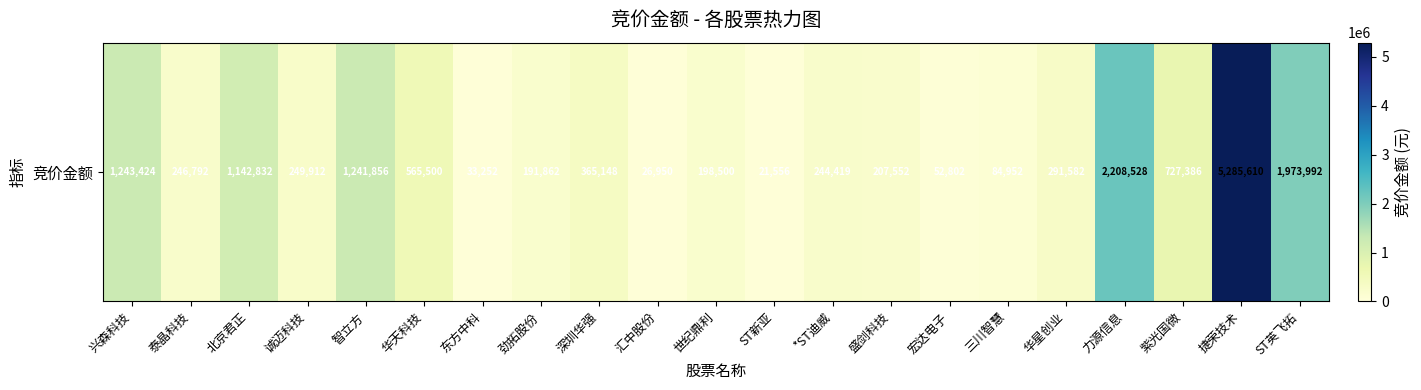

Reading left to right, transcribe all the data shown in this chart.

兴森科技=1243424	泰晶科技=246792	北京君正=1142832	诚迈科技=249912	智立方=1241856	华天科技=565500	东方中科=33252	劲拓股份=191862	深圳华强=365148	汇中股份=26950	世纪鼎利=198500	ST新亚=21556	*ST迪威=244419	盛剑科技=207552	宏达电子=52802	三川智慧=84952	华星创业=291582	力源信息=2208528	紫光国微=727386	捷荣技术=5285610	ST英飞拓=1973992